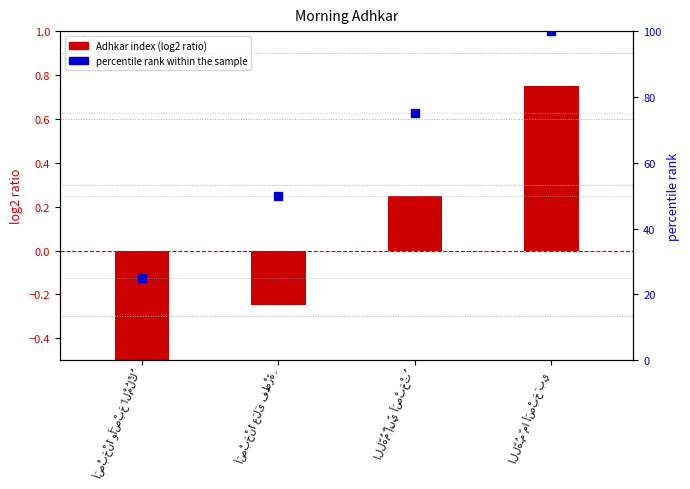

What are all the series names shown in the legend?

Adhkar index (log2 ratio), percentile rank within the sample